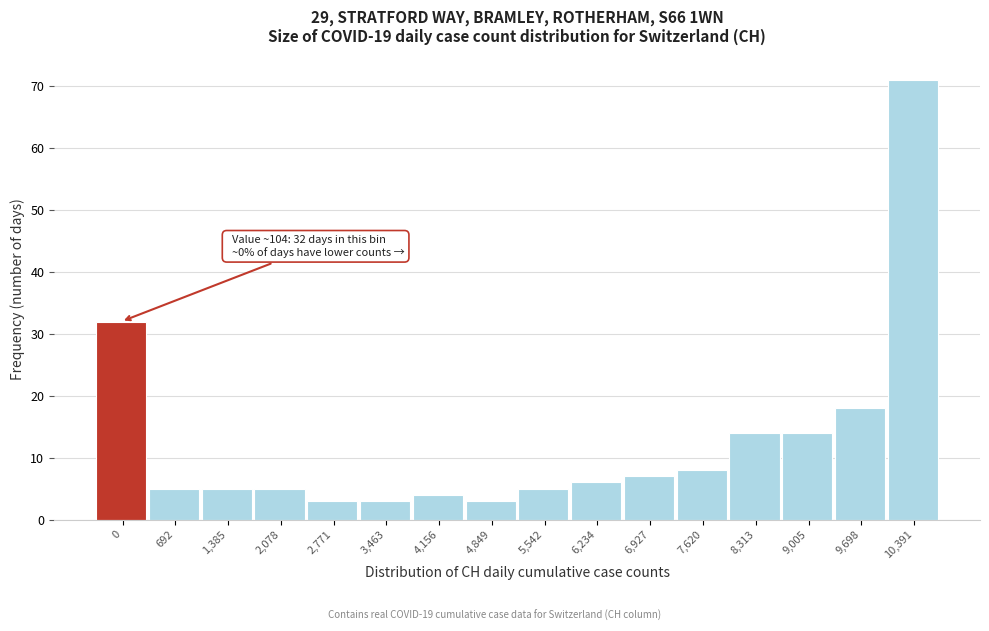

Reading left to right, transcribe all the data shown in this chart.

32	5	5	5	3	3	4	3	5	6	7	8	14	14	18	71